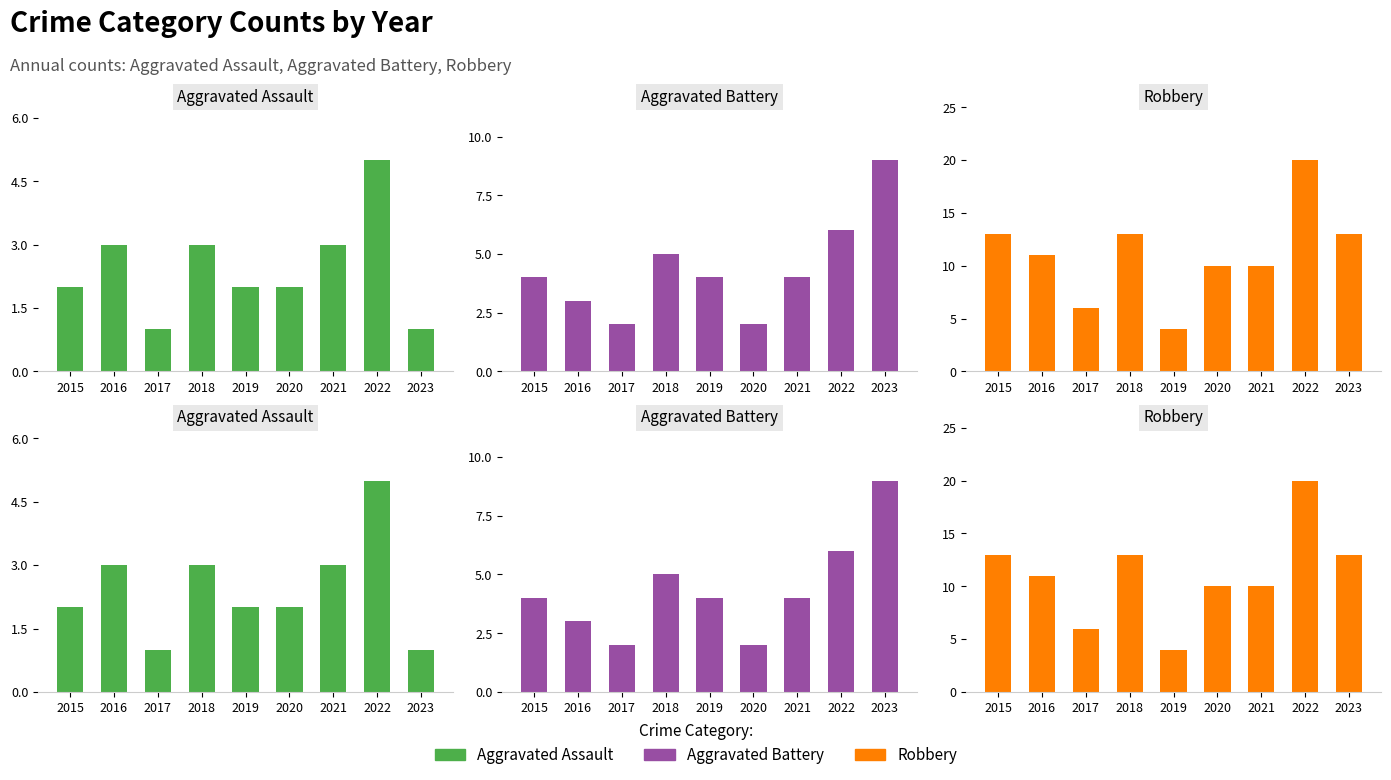

List the series in order of their peak value, highest first.

Robbery, Aggravated Battery, Aggravated Assault